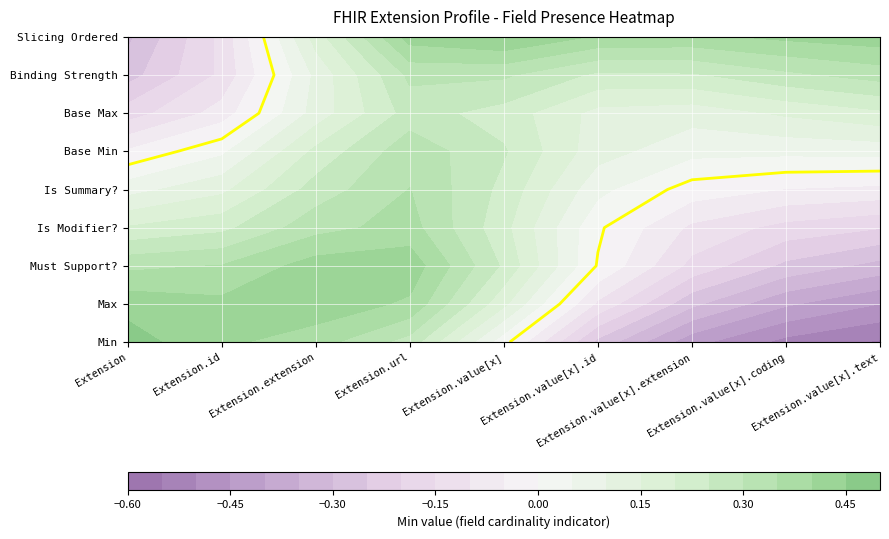

True or false: Extension.value[x] has a value of 0 at 4.

True